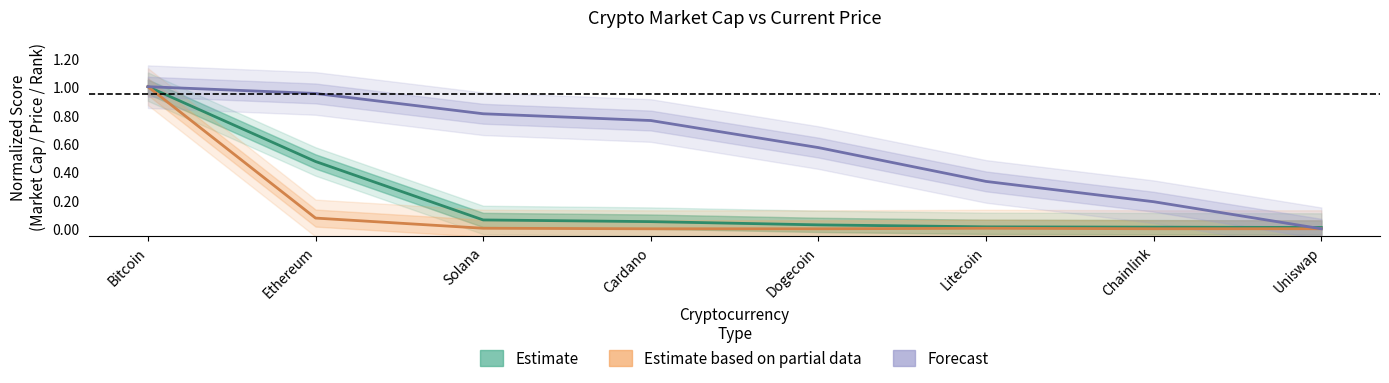

Is it true that Forecast equals 1.0 at Bitcoin?

True